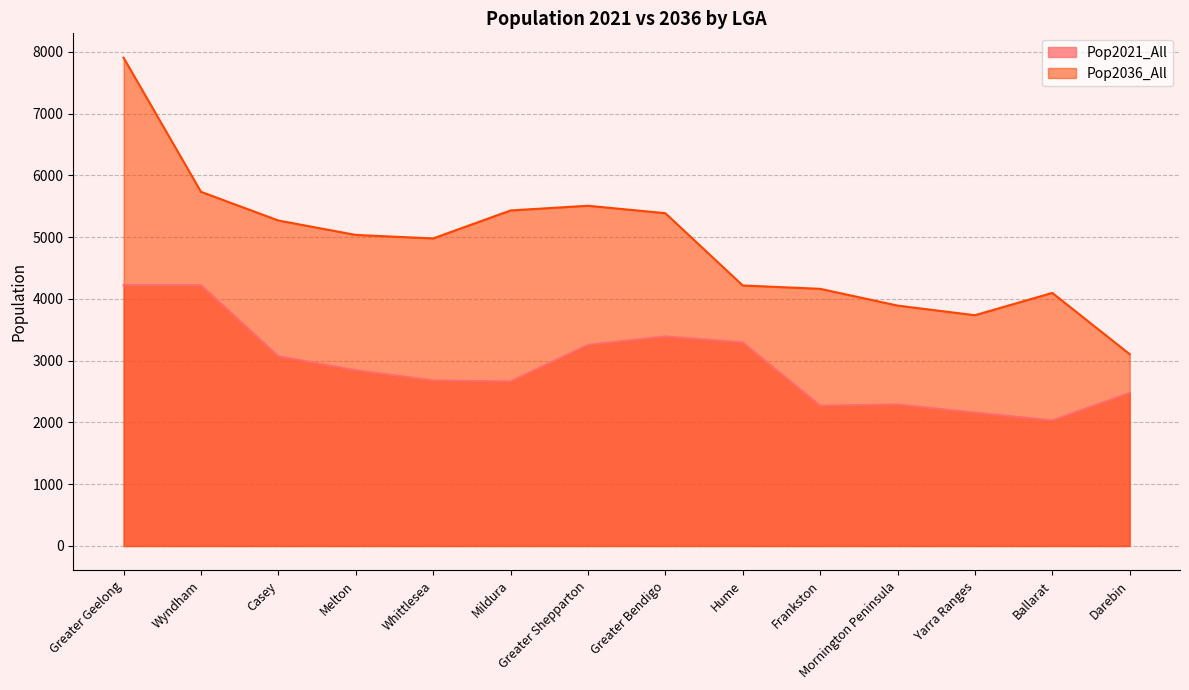

Reading right to left, what are all the values shown in this chart?

Pop2021_All: 2477.0	2033.0	2159.0	2290.0	2272.0	3295.0	3392.0	3255.0	2663.0	2680.0	2845.0	3071.0	4222.0	4222.0
Pop2036_All: 3104.3	4096.4	3735.2	3891.4	4162.6	4216.9	5386.7	5507.2	5431.2	4978.4	5034.8	5268.2	5733.0	7902.9